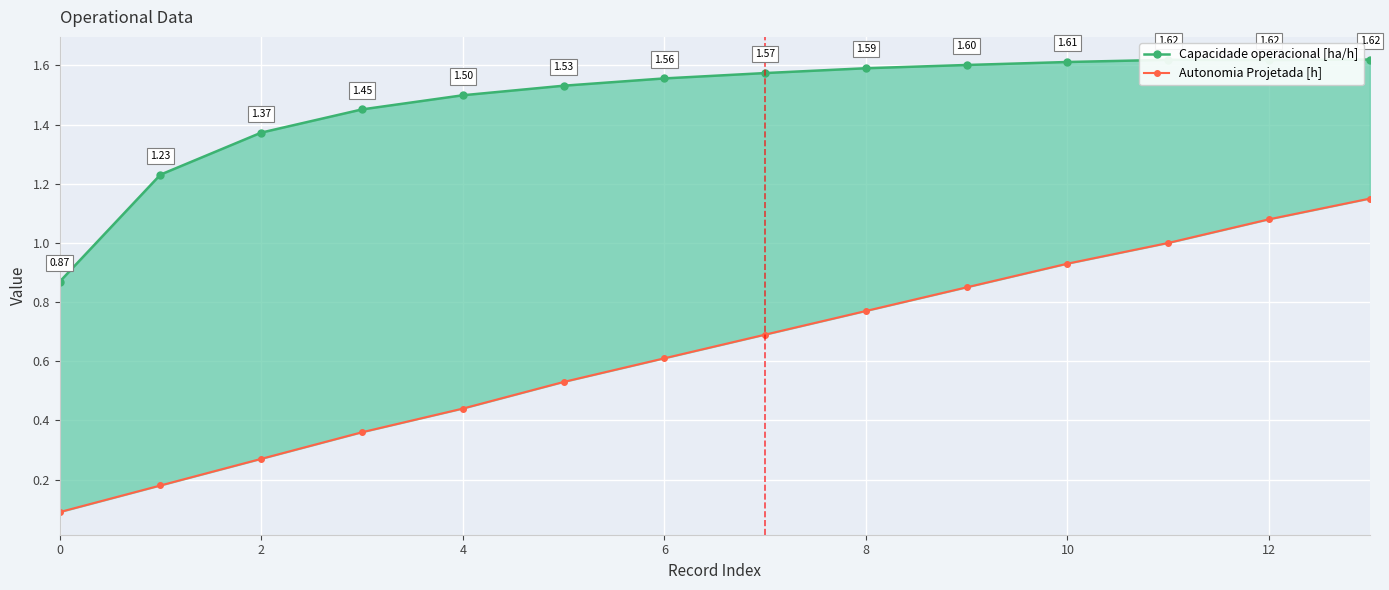

True or false: Capacidade operacional [ha/h] and Autonomia Projetada [h] cross at least once.

False